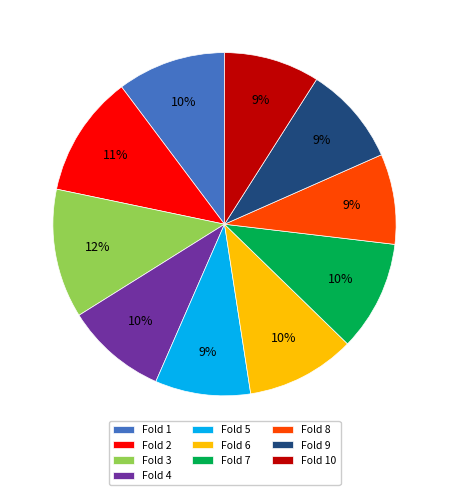

Which category has the biggest portion of the pie?

Fold 3